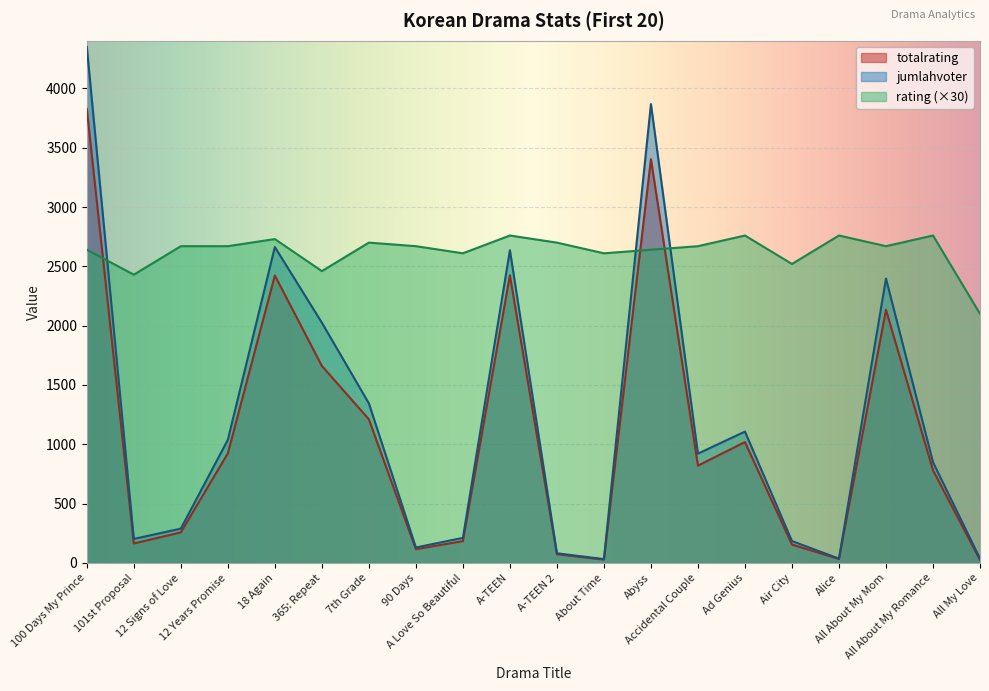

Is the value of totalrating at Accidental Couple greater than the value of rating at About Time?

No